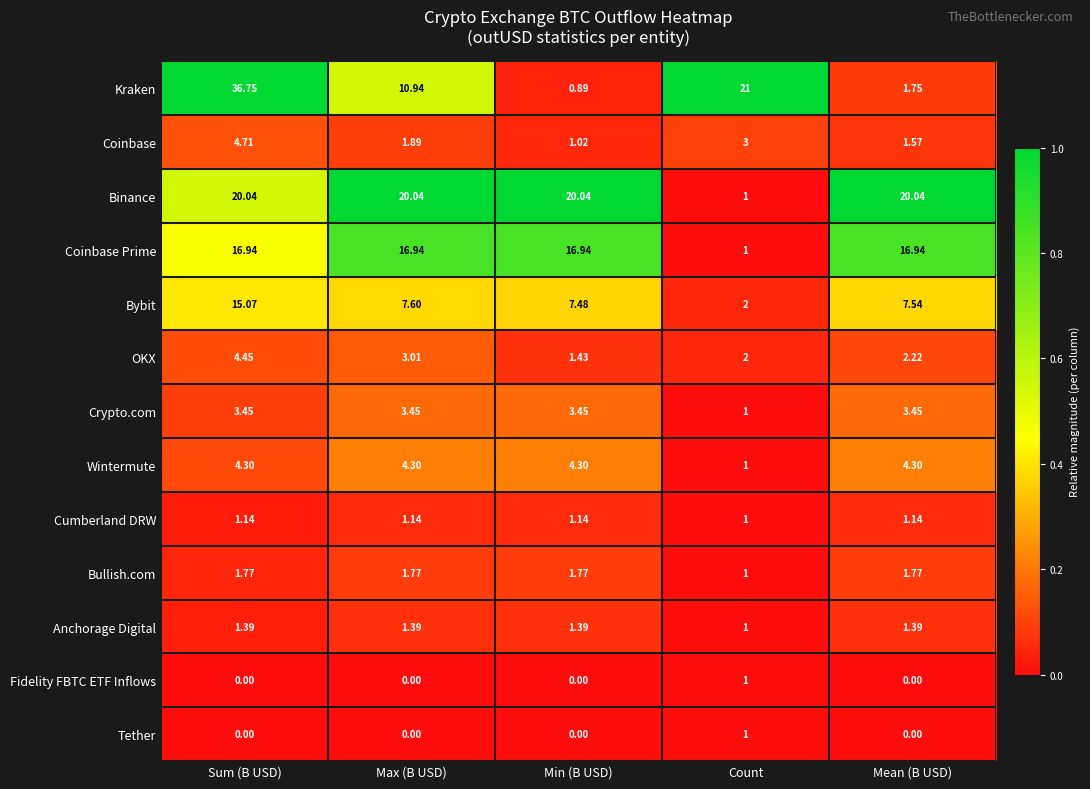

At which label does OKX first exceed 2?

Sum (B USD)